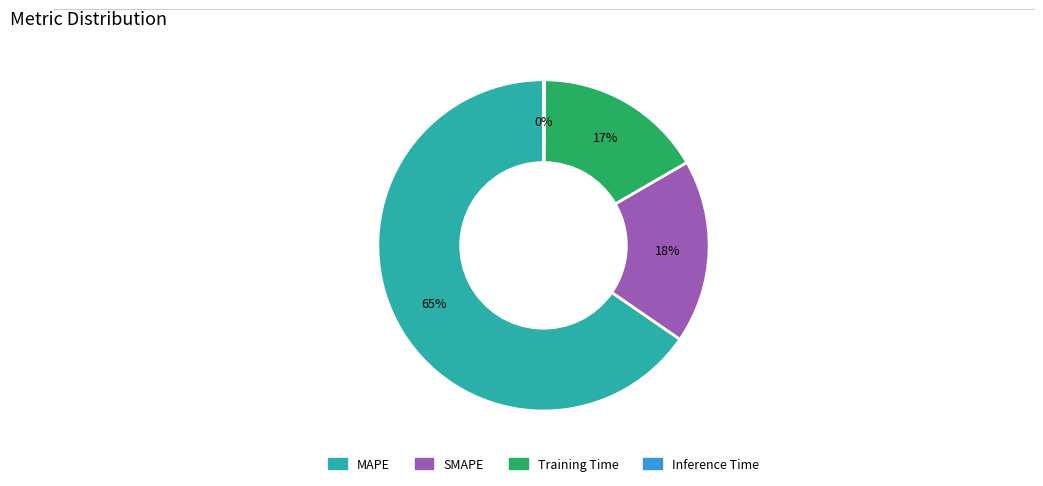

Does any single category account for the majority?

Yes